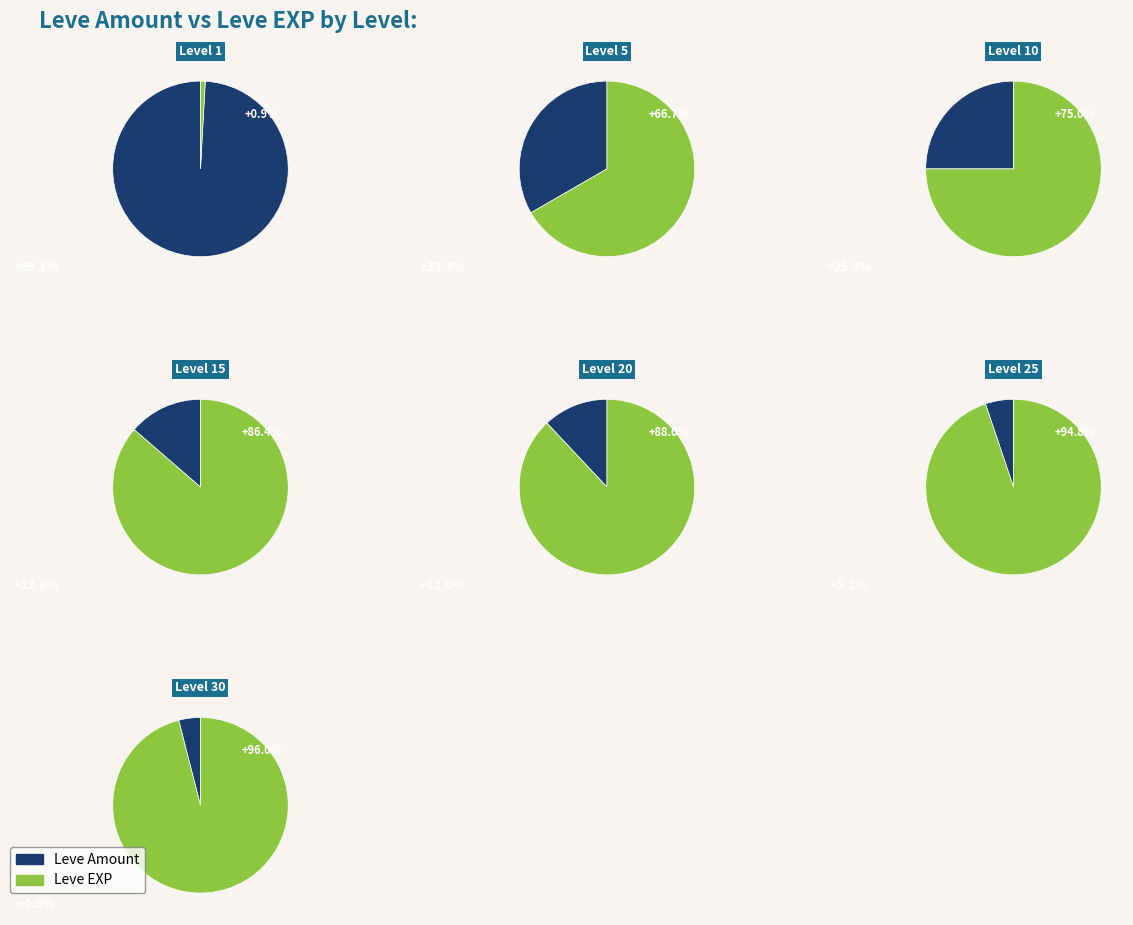

What is the spread (max minus min) of values at 0?

26